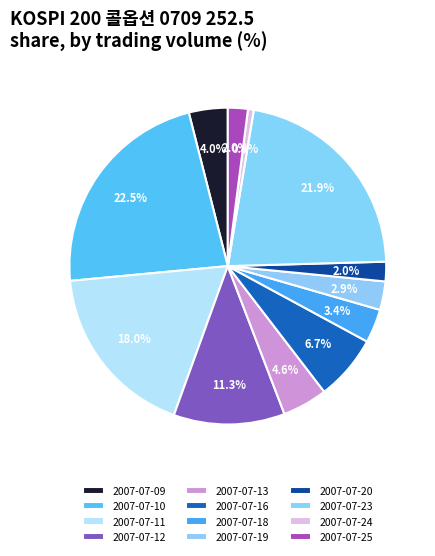

How many slices are in this pie chart?

12